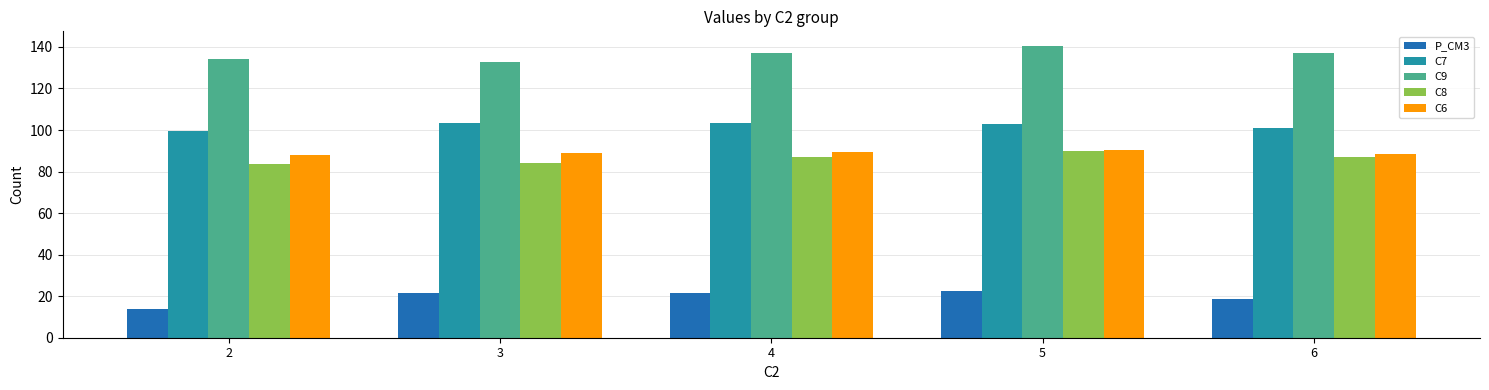

Is it true that C8 equals 87.0 at 6?

True